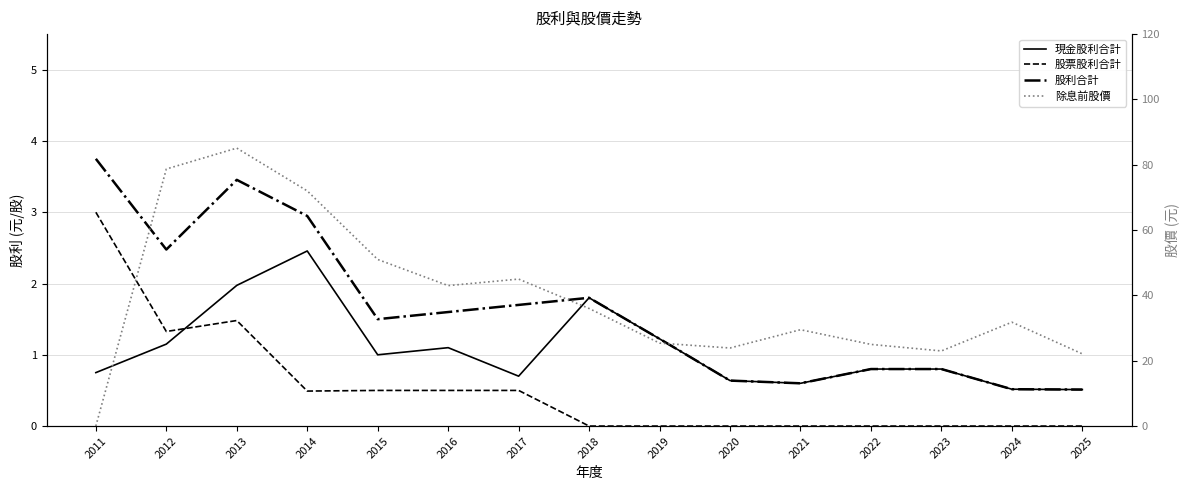

Reading left to right, extract all data points from this chart.

現金股利合計: 2011=0.8	2012=1.1	2013=2.0	2014=2.5	2015=1.0	2016=1.1	2017=0.7	2018=1.8	2019=1.2	2020=0.6	2021=0.6	2022=0.8	2023=0.8	2024=0.5	2025=0.5
股票股利合計: 2011=3.0	2012=1.3	2013=1.5	2014=0.5	2015=0.5	2016=0.5	2017=0.5	2018=0.0	2019=0.0	2020=0.0	2021=0.0	2022=0.0	2023=0.0	2024=0.0	2025=0.0
股利合計: 2011=3.8	2012=2.5	2013=3.5	2014=2.9	2015=1.5	2016=1.6	2017=1.7	2018=1.8	2019=1.2	2020=0.6	2021=0.6	2022=0.8	2023=0.8	2024=0.5	2025=0.5
除息前股價: 2011=0.0	2012=78.7	2013=85.1	2014=72.0	2015=51.0	2016=43.0	2017=45.0	2018=36.0	2019=25.4	2020=23.9	2021=29.5	2022=25.0	2023=23.0	2024=31.8	2025=22.1